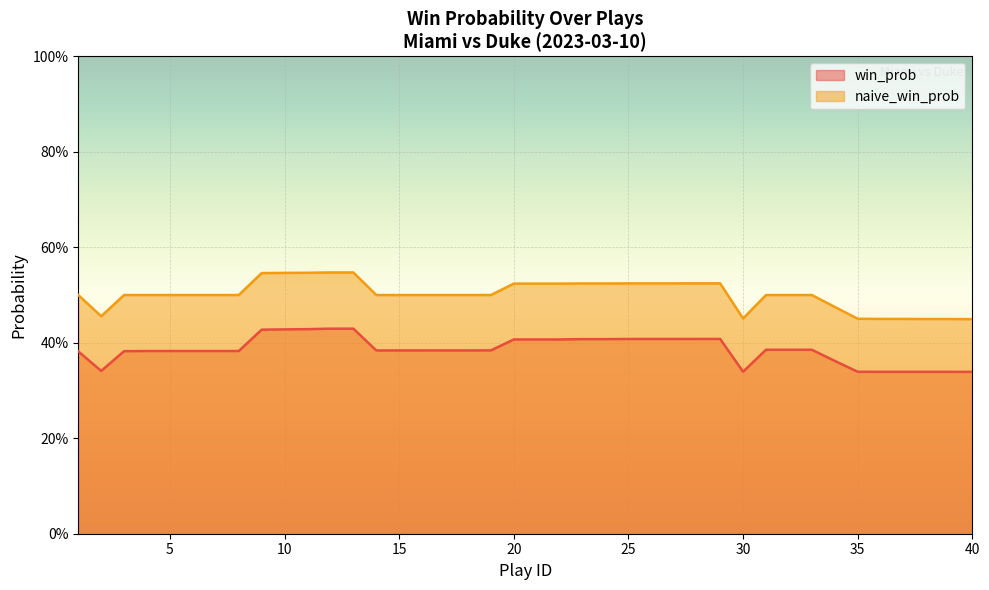

What is the difference between the highest and lowest values at 25?

0.1